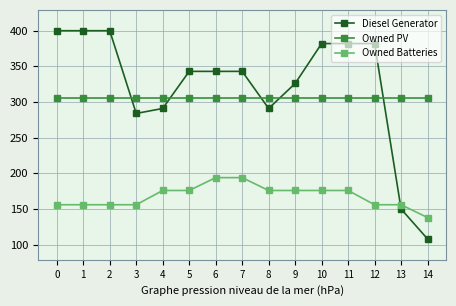

What is the minimum value for Owned PV?

305